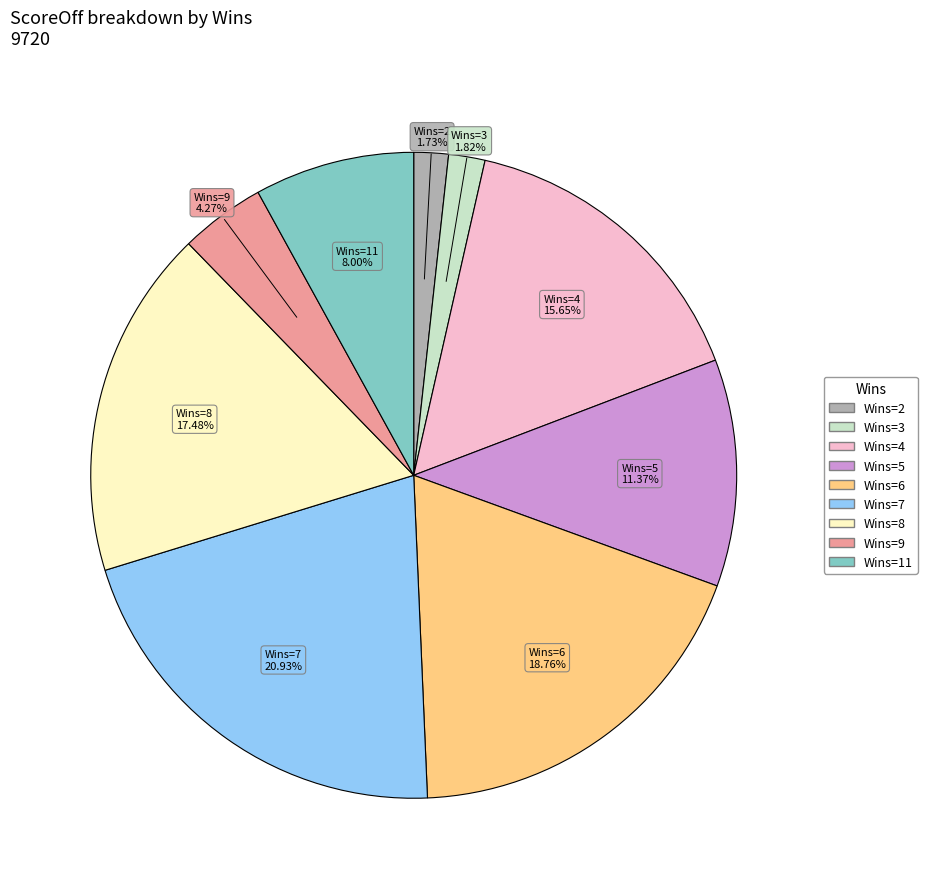

Is there any slice that represents more than half of the pie?

No